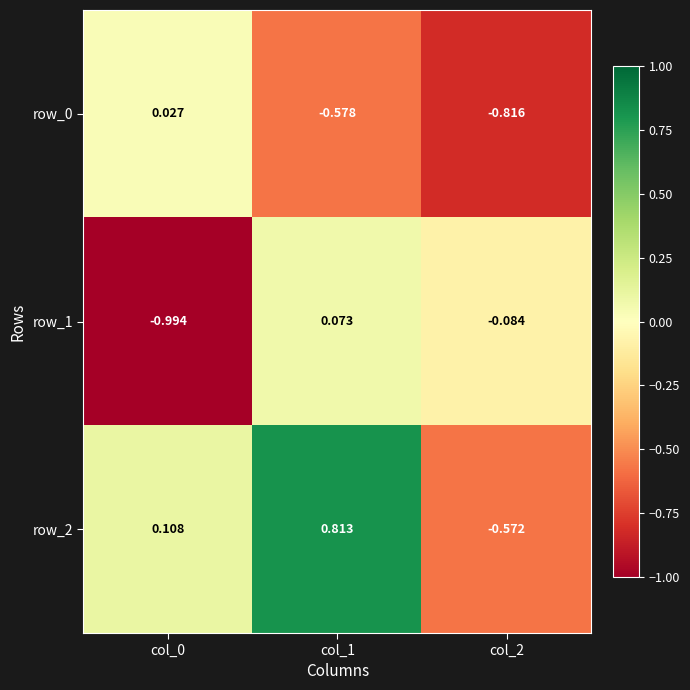

Is the value of row_2 at col_0 greater than the value of row_1 at col_0?

Yes